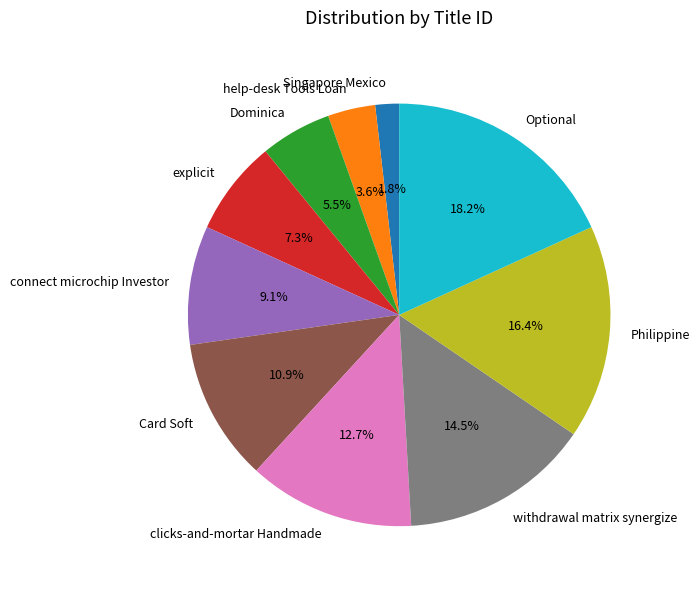

Is there a majority slice in this chart?

No